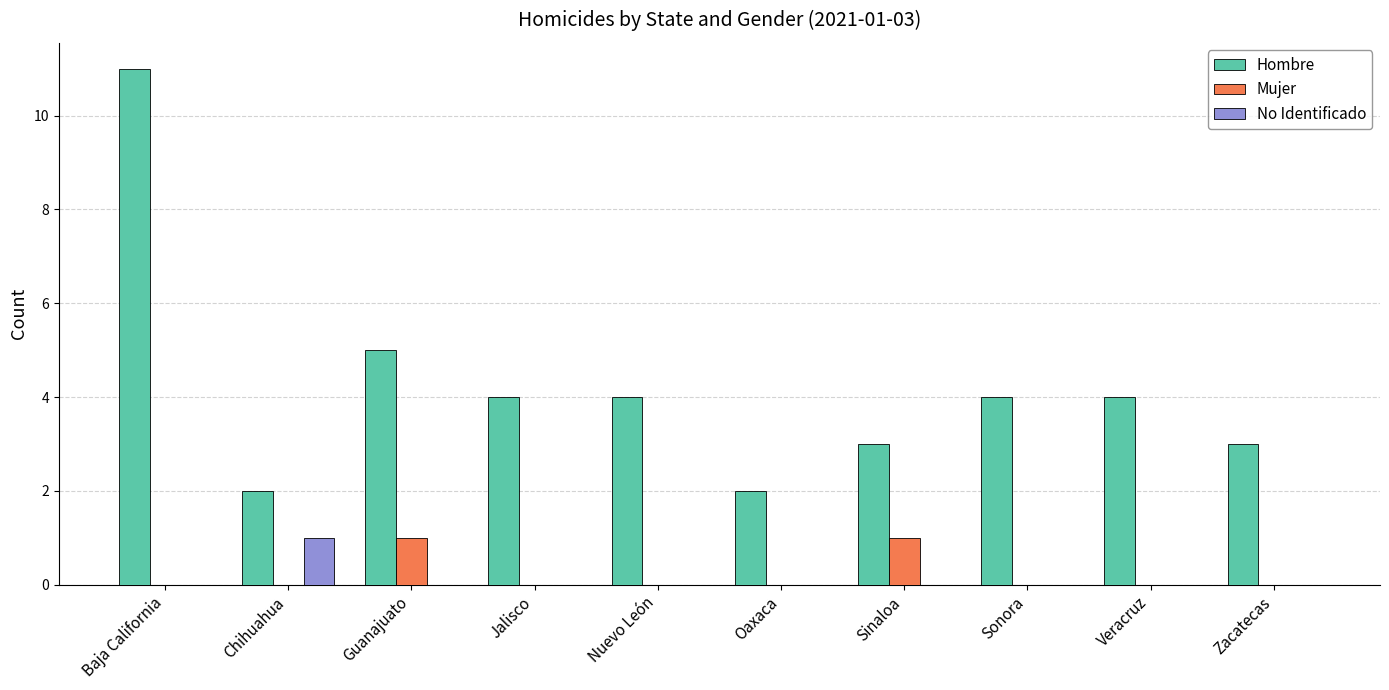

True or false: Mujer has a value of -1 at Veracruz.

False